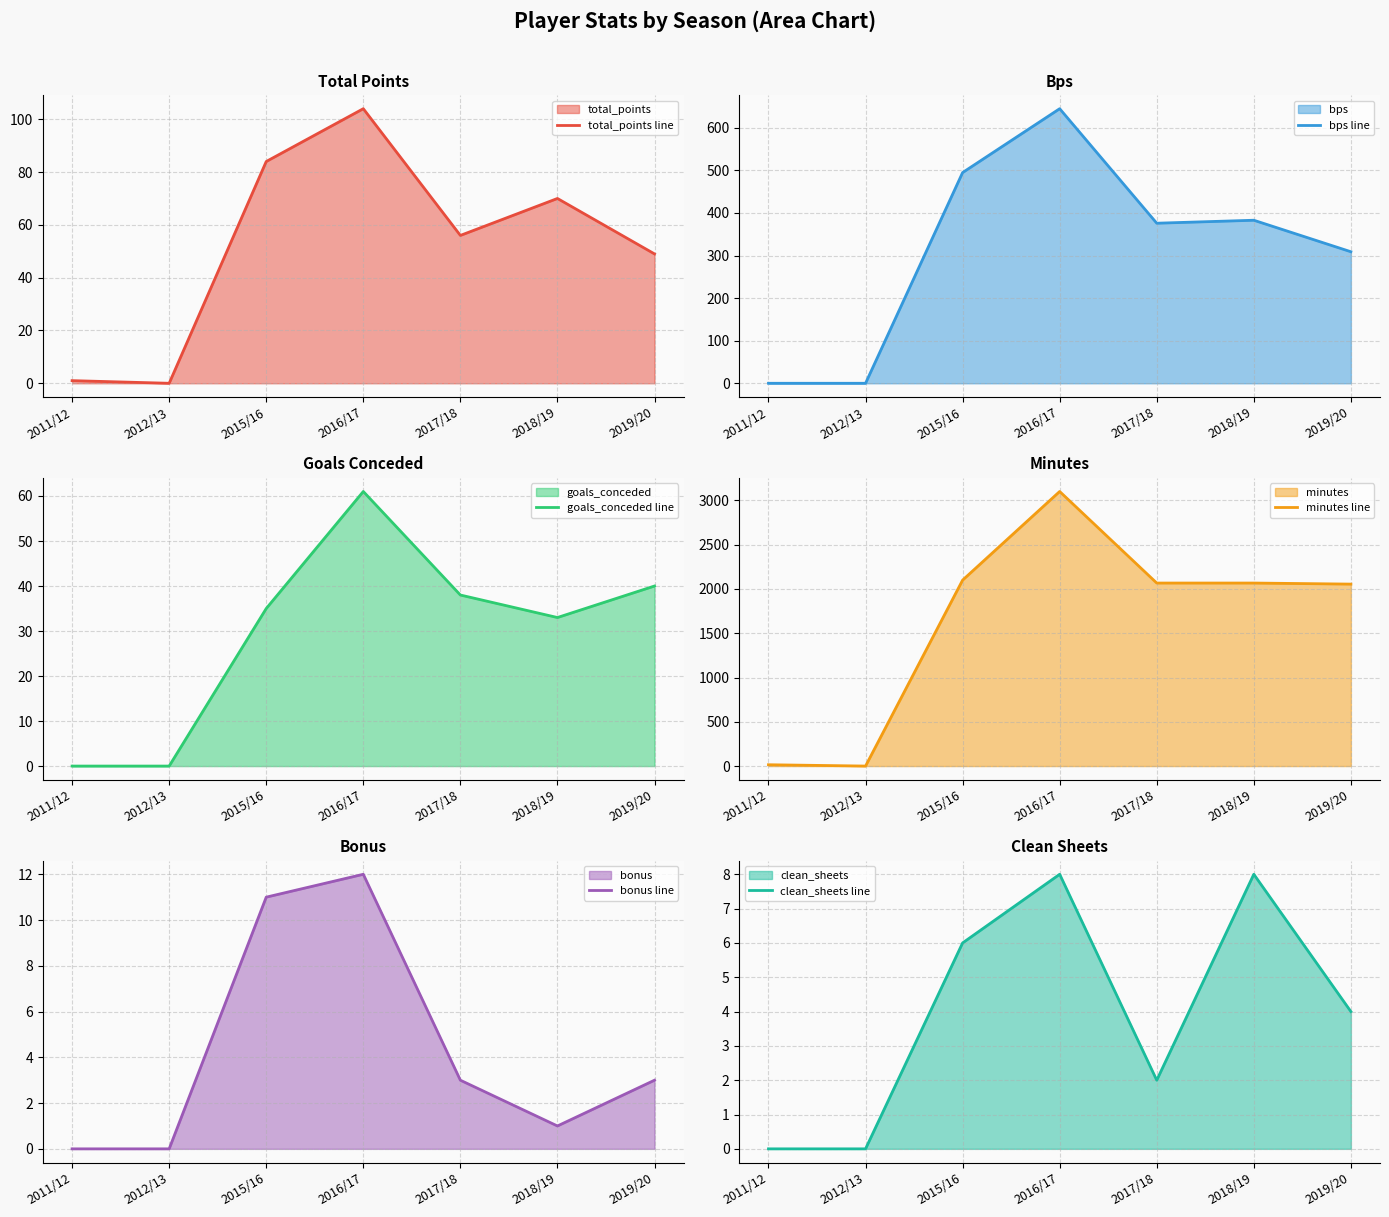

What is the difference between the bps line values at 2015/16 and 2017/18?

119